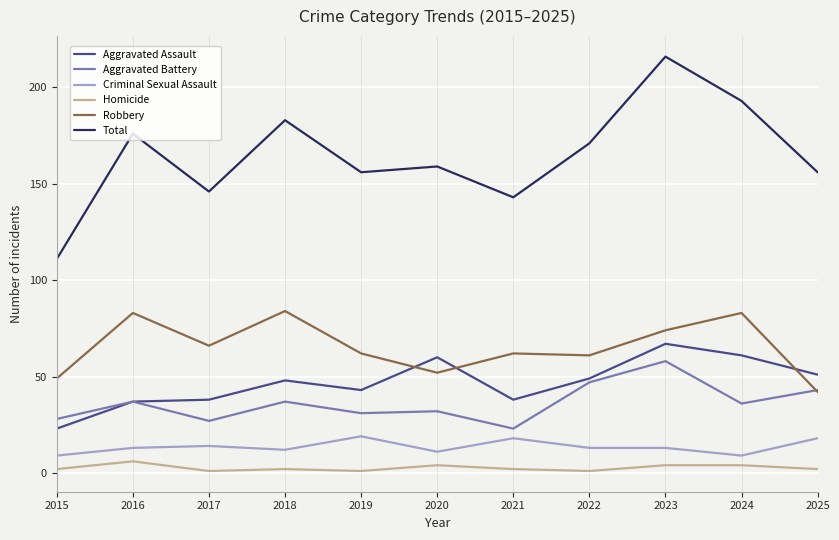

Is it true that Aggravated Battery equals 72 at 2025?

False